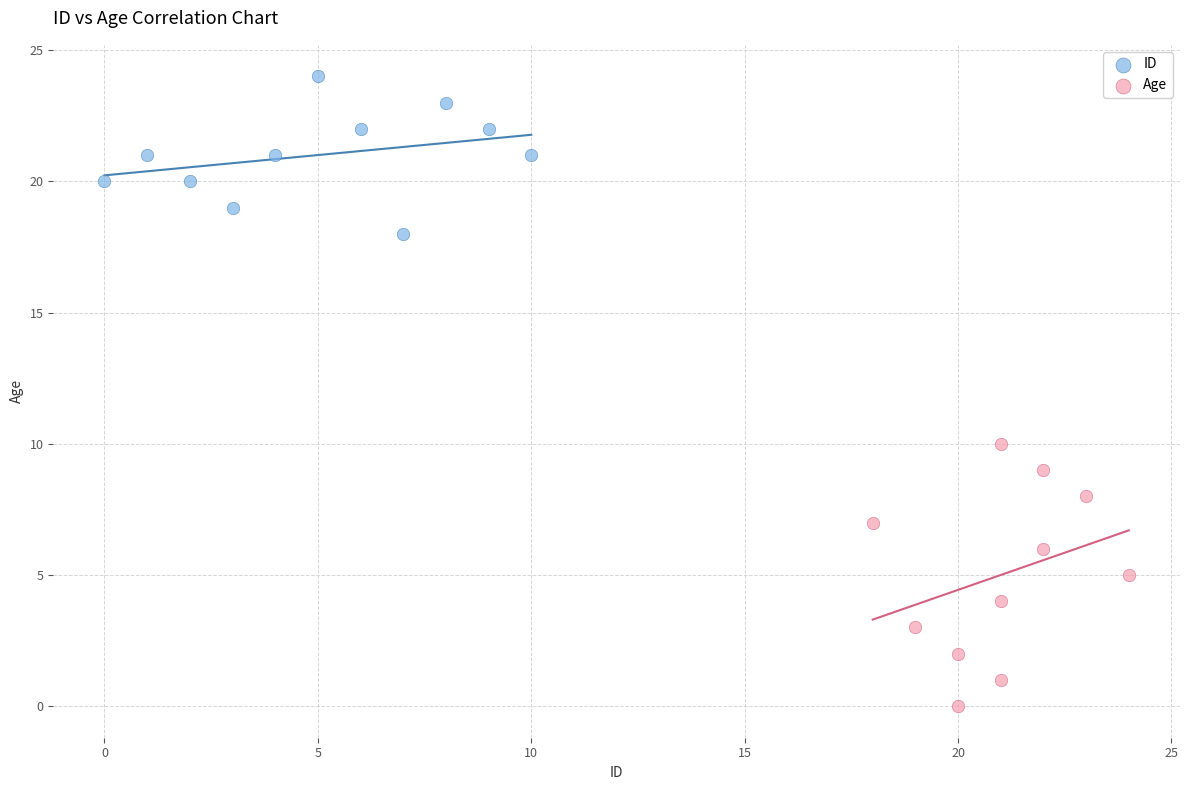

Which series contains the highest Y value?

ID